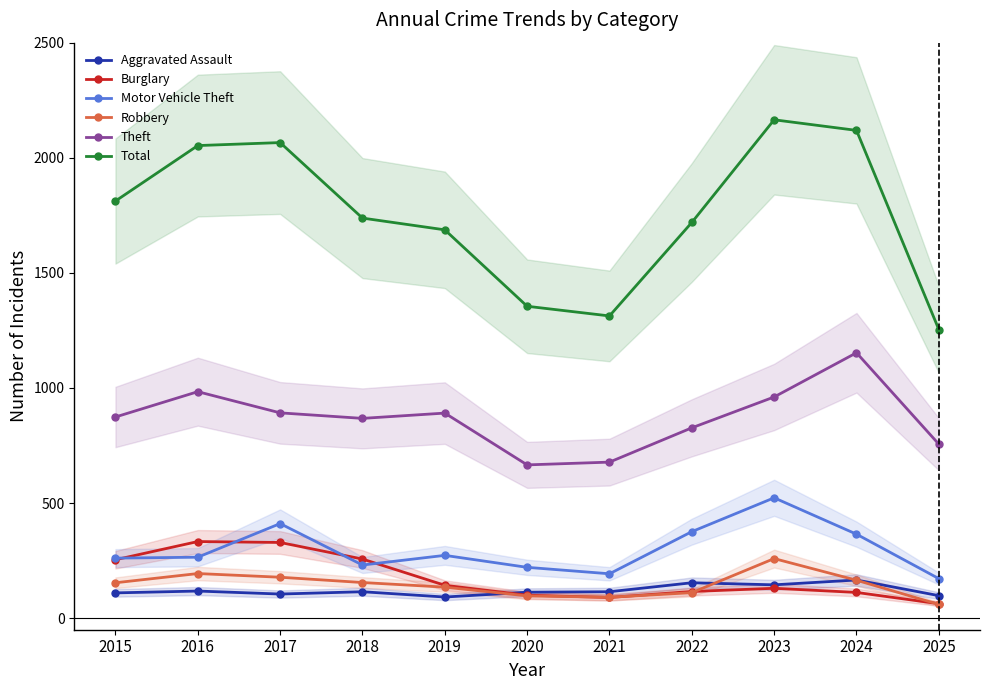

True or false: Burglary and Theft cross at least once.

False